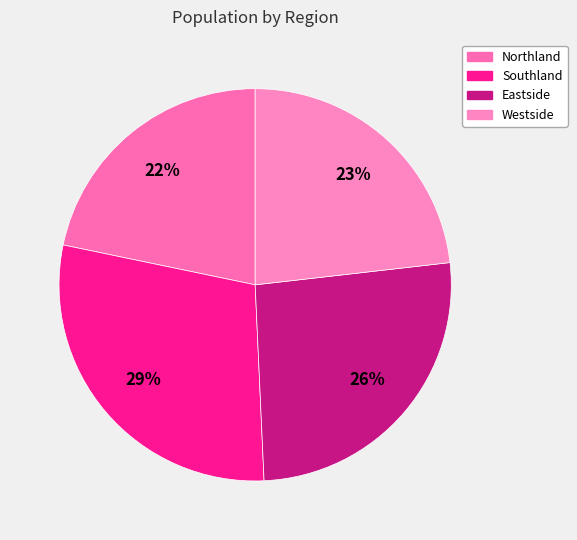

Is Westside the majority of the pie?

No